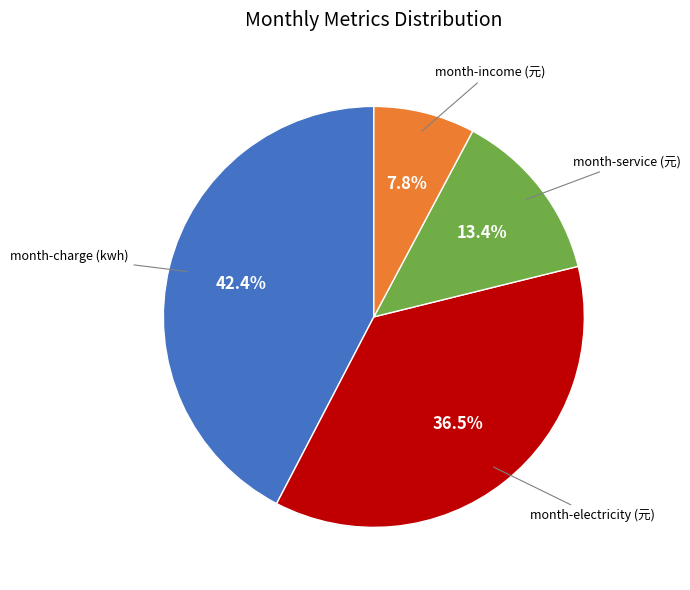

Does any single category account for the majority?

No